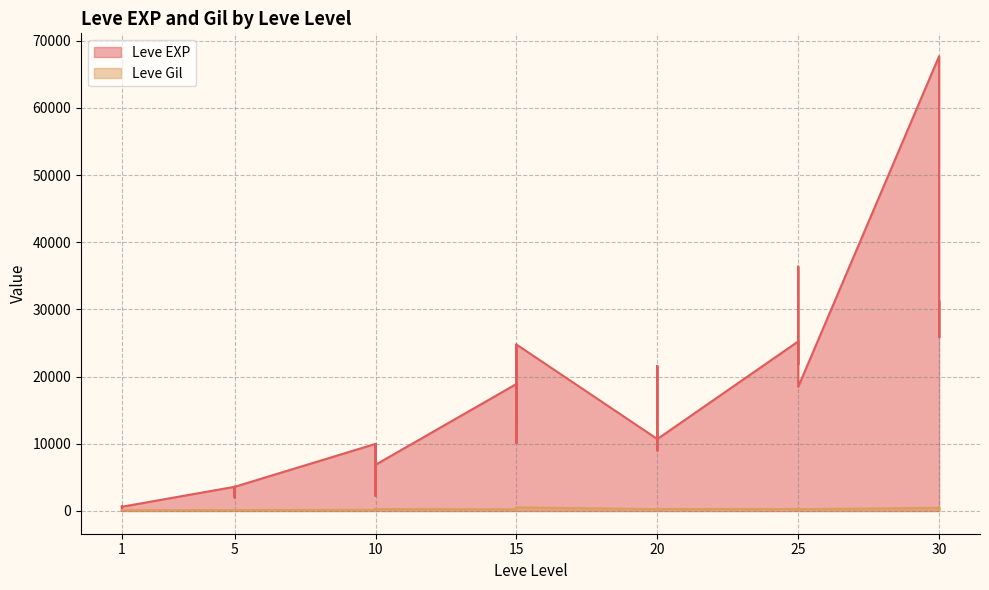

How many lines are shown in the chart?

2